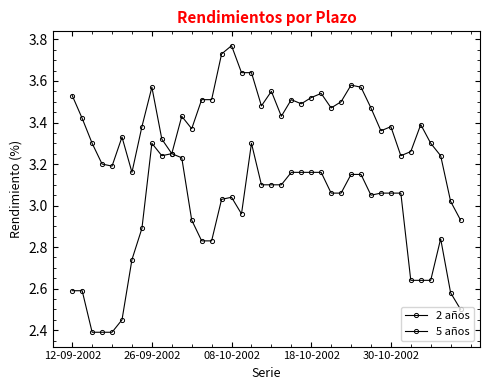

How many data points in 5 años are less than 3?

1